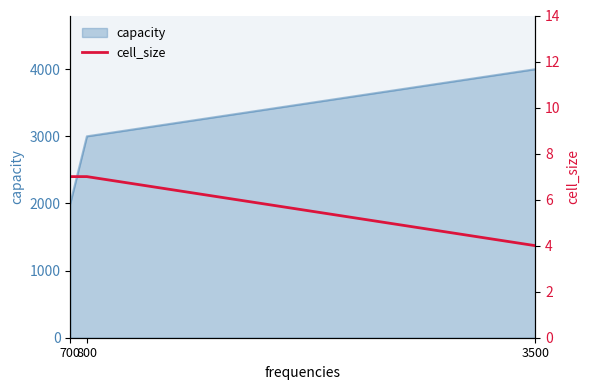

The chart shows a value of 7 at 800. True or false?

True